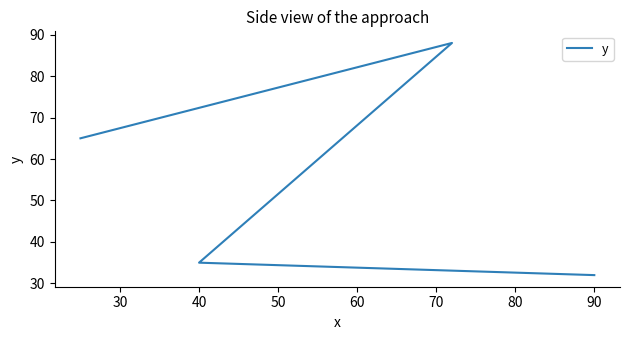

What is the sum of the values at 40 and 20?

100